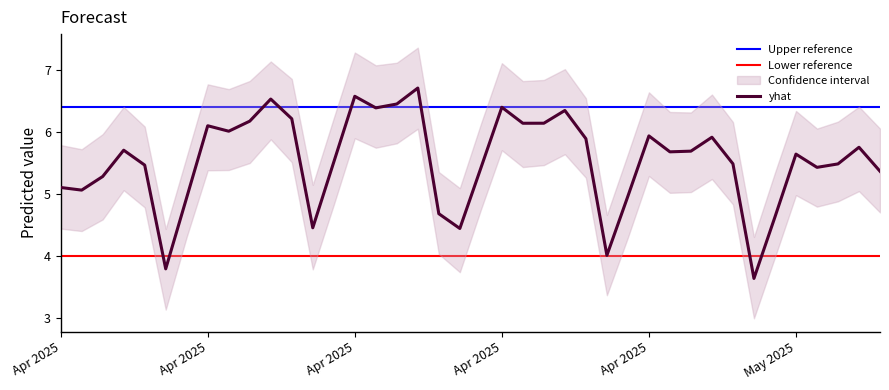

What position from the left is 2025-04-21?

21